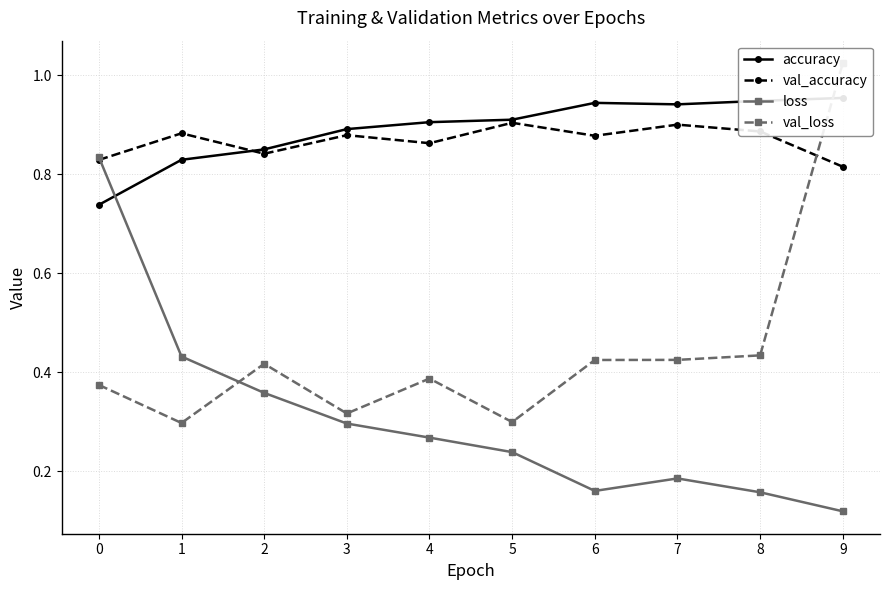

Does the chart display data point markers on the line(s)?

Yes